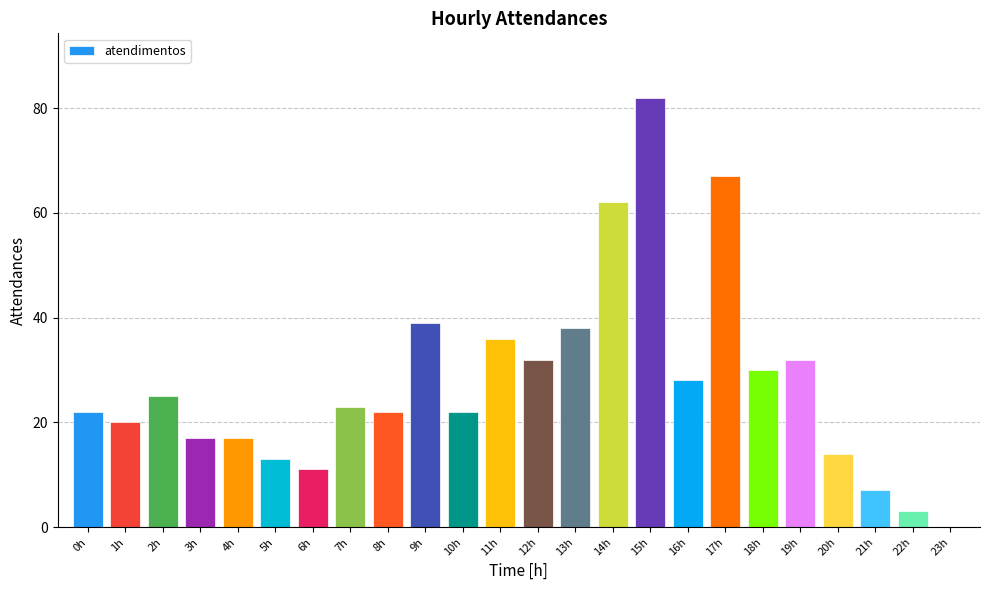

What is the sum of the values at 19h and 6h?

43